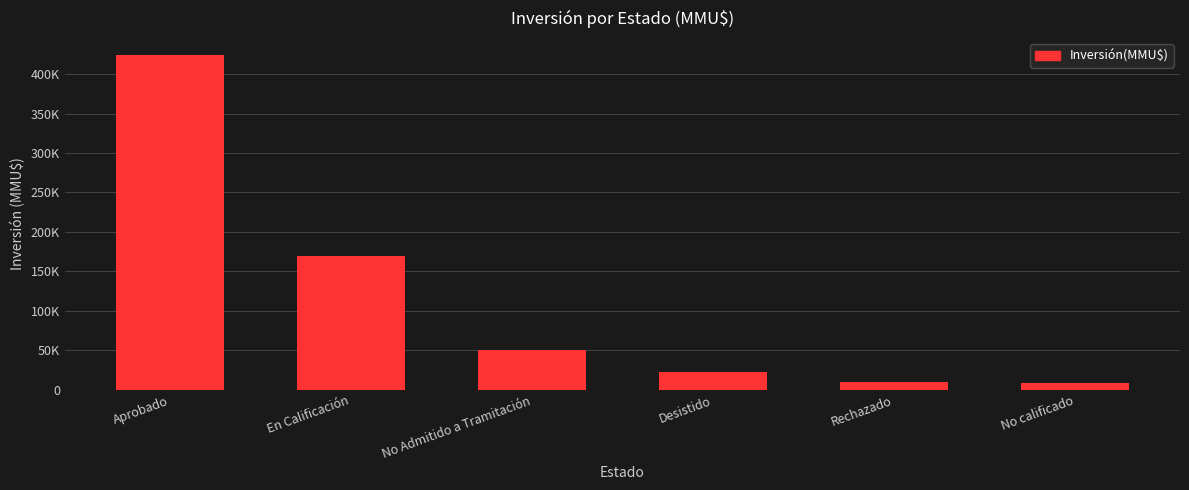

What is the label of the 3rd bar from the right?

Desistido